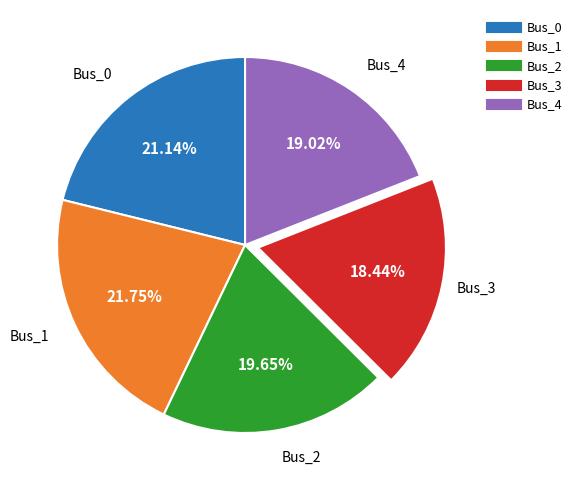

To the nearest percent, what is the combined percentage of Bus_0 and Bus_2?

41%